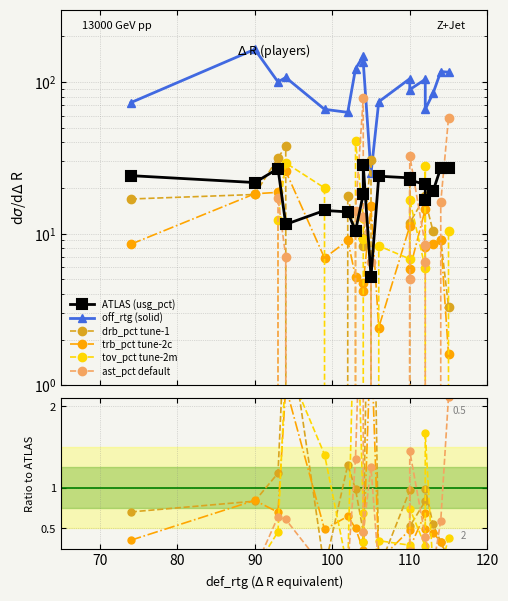

How many lines are shown in the chart?

6